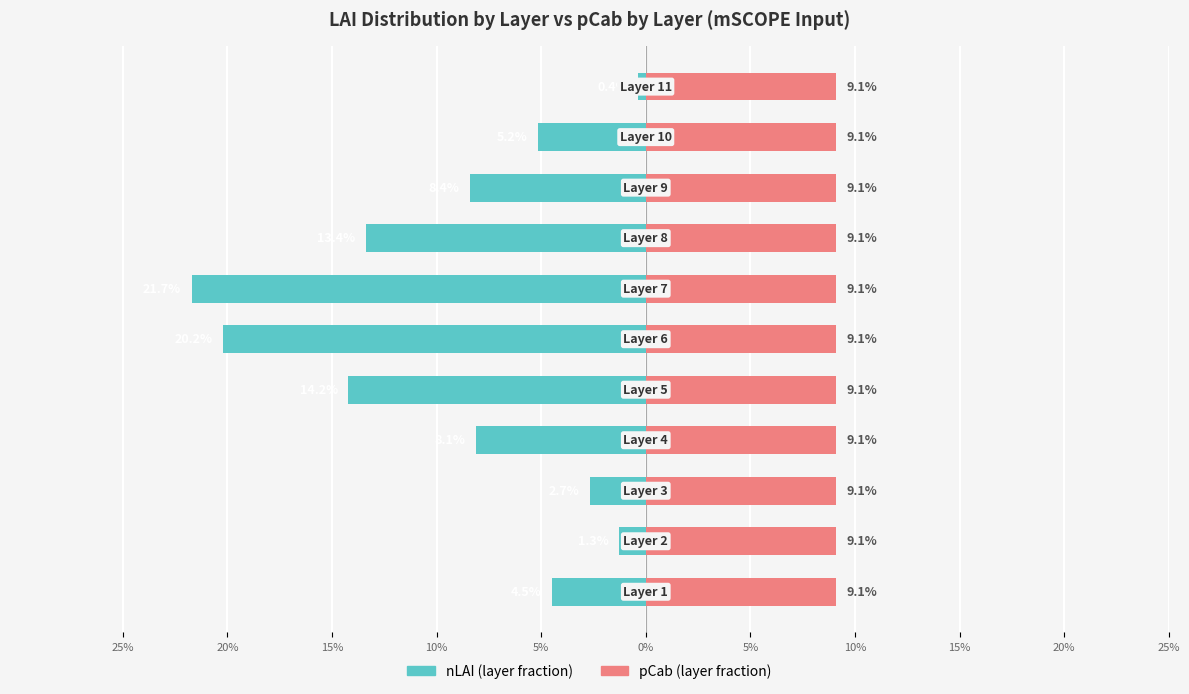

Which series has the largest range (max minus min)?

nLAI (layer)